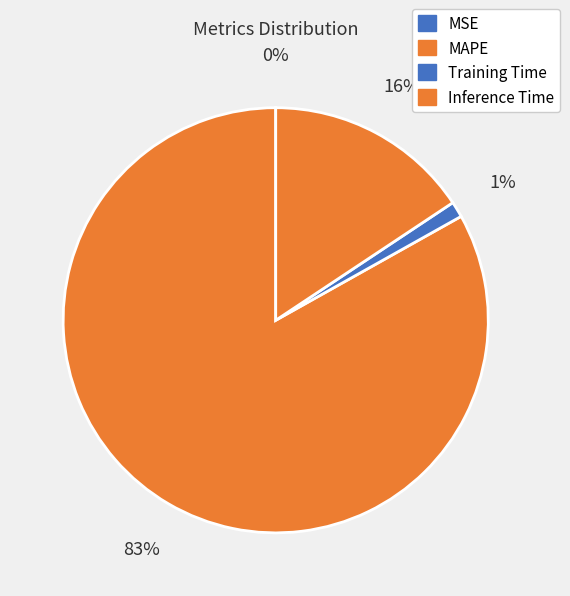

Which has a higher value, MSE or Training Time?

Training Time